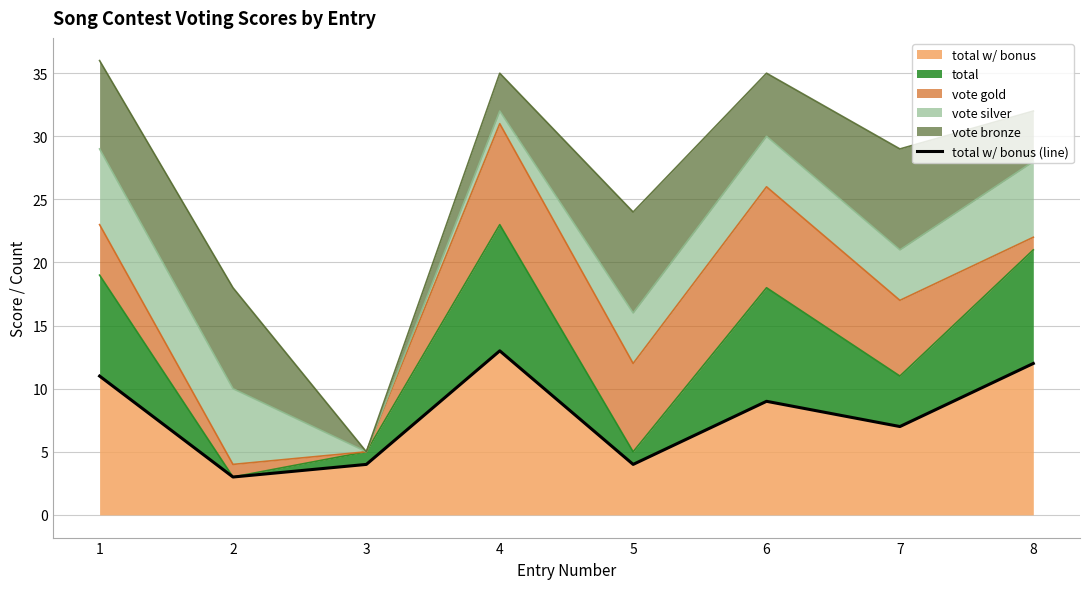

Between 8 and 7, which is larger?

8